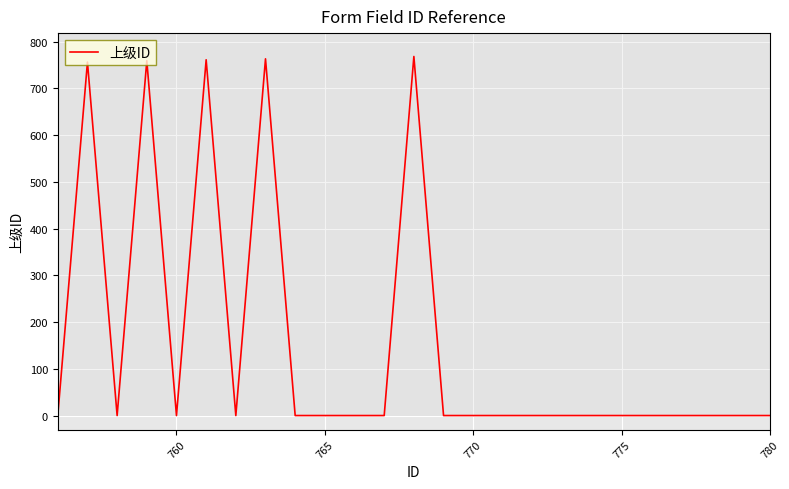

True or false: the data has more than 0 interior local peaks.

True